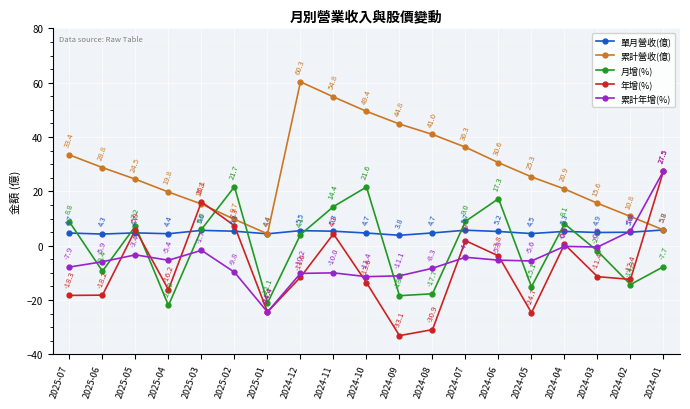

What is the label of the 6th point from the left?

2025-02